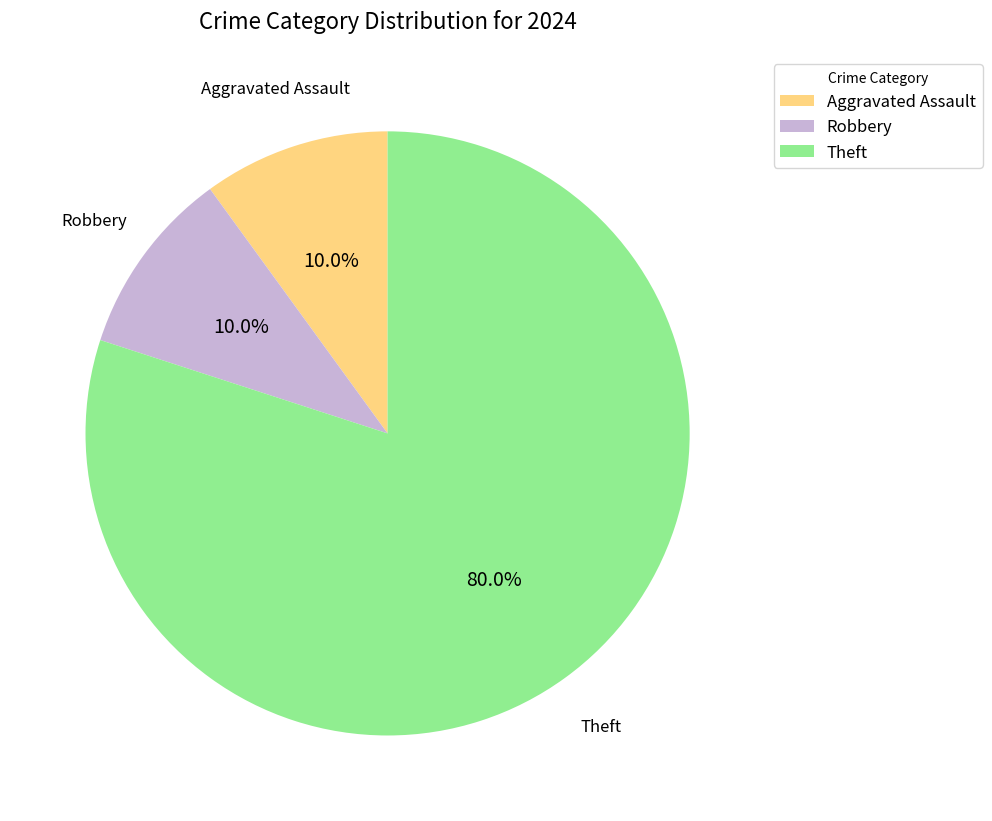

The Robbery slice represents 10% of the pie. True or false?

True